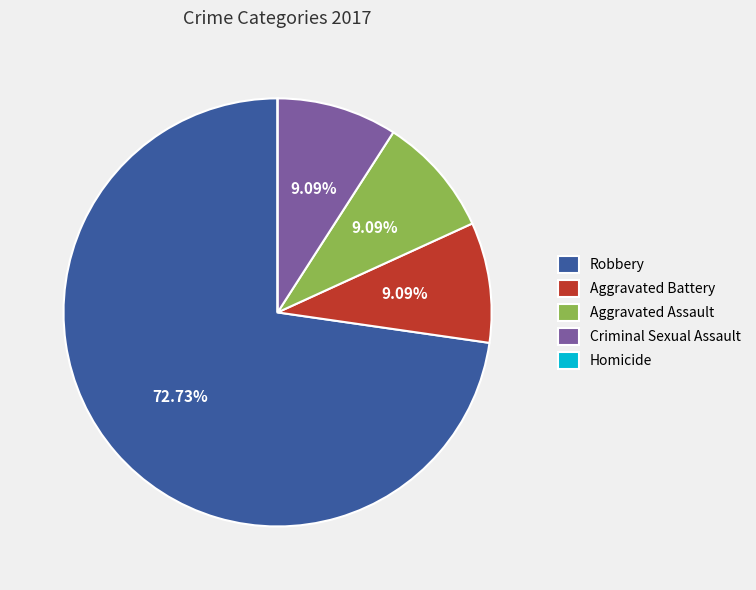

Which slice represents more than half of the pie?

Robbery